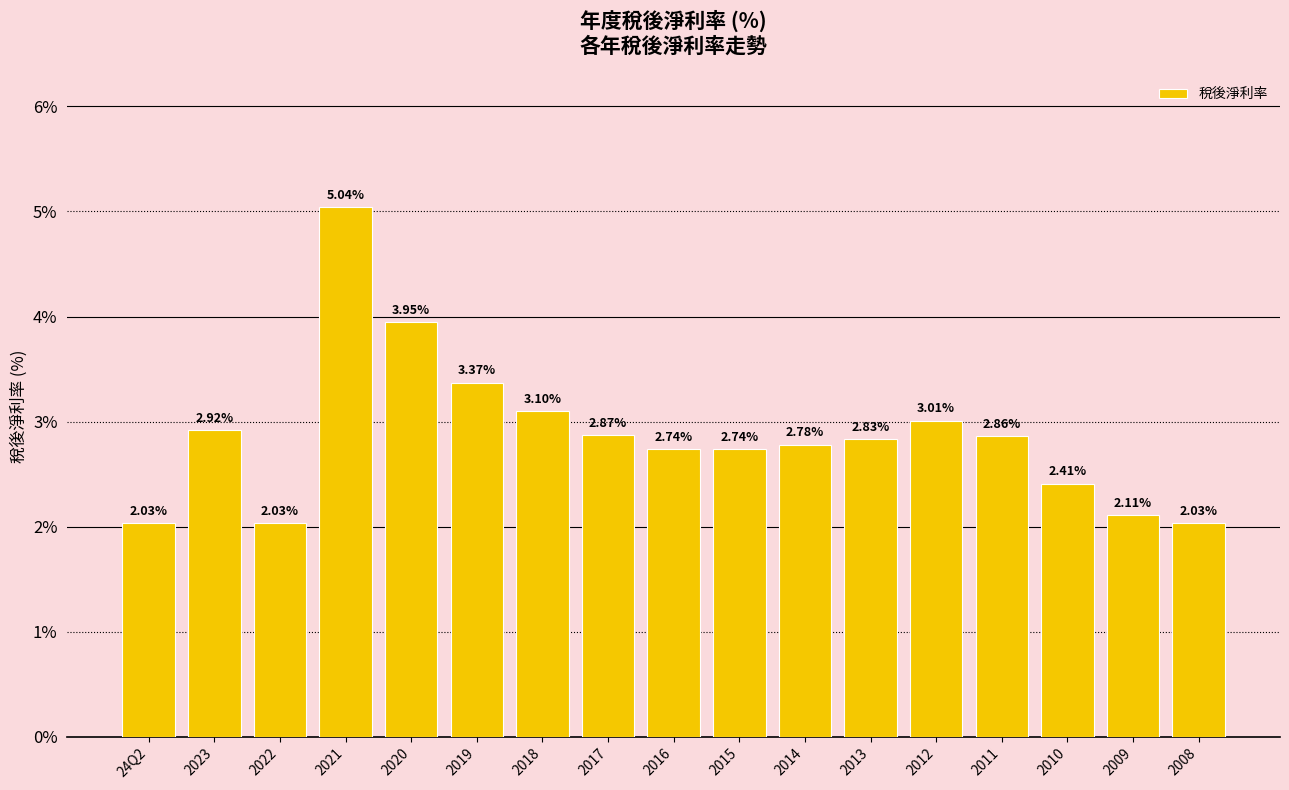

How many bars are there in total?

17